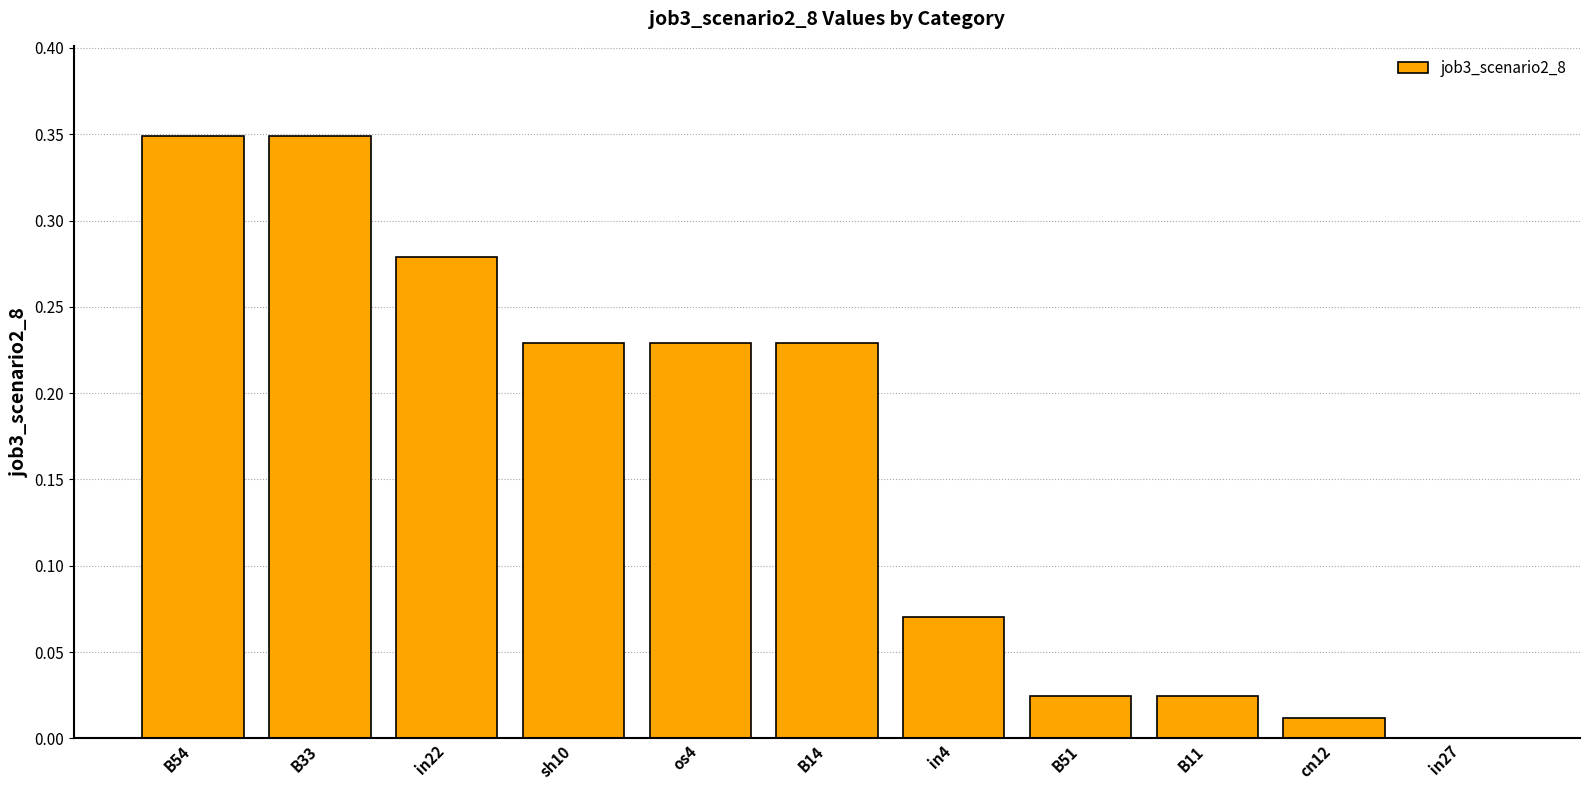

What is the sum of the values at sh10 and os4?

0.5